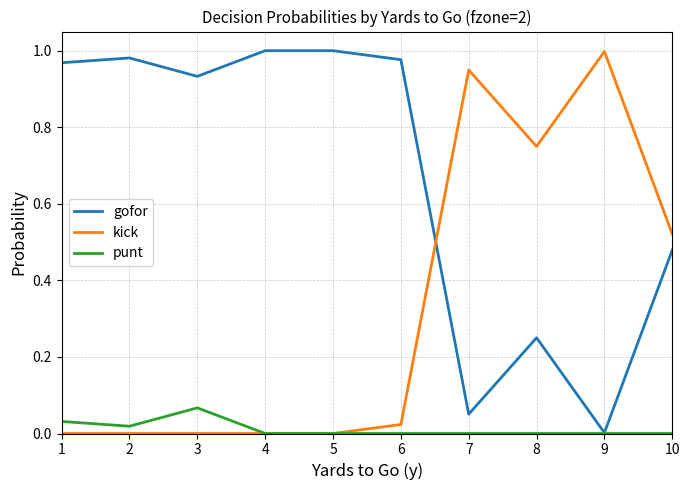

Is the value of kick at 2 greater than the value of gofor at 2?

No